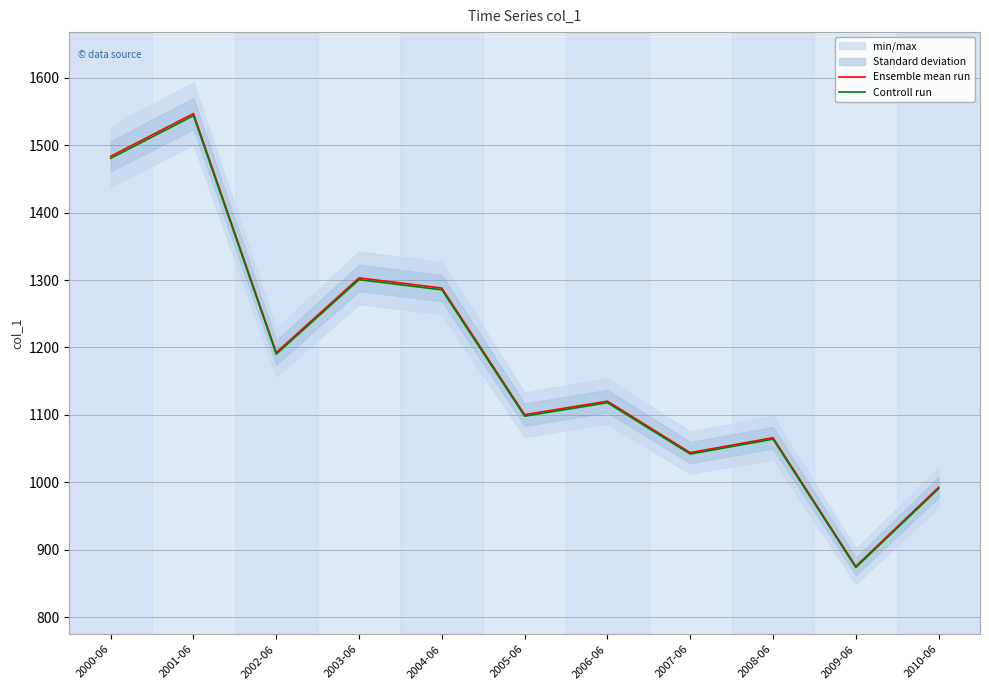

Reading left to right, list all the values displayed in this chart.

Ensemble mean run: 1483.5	1546.8	1192.5	1303.2	1288.1	1100.3	1120.3	1044.1	1066.2	875.4	992.6
Controll run: 1480.5	1543.8	1190.1	1300.6	1285.5	1098.1	1118.1	1042.0	1064.0	873.7	990.6